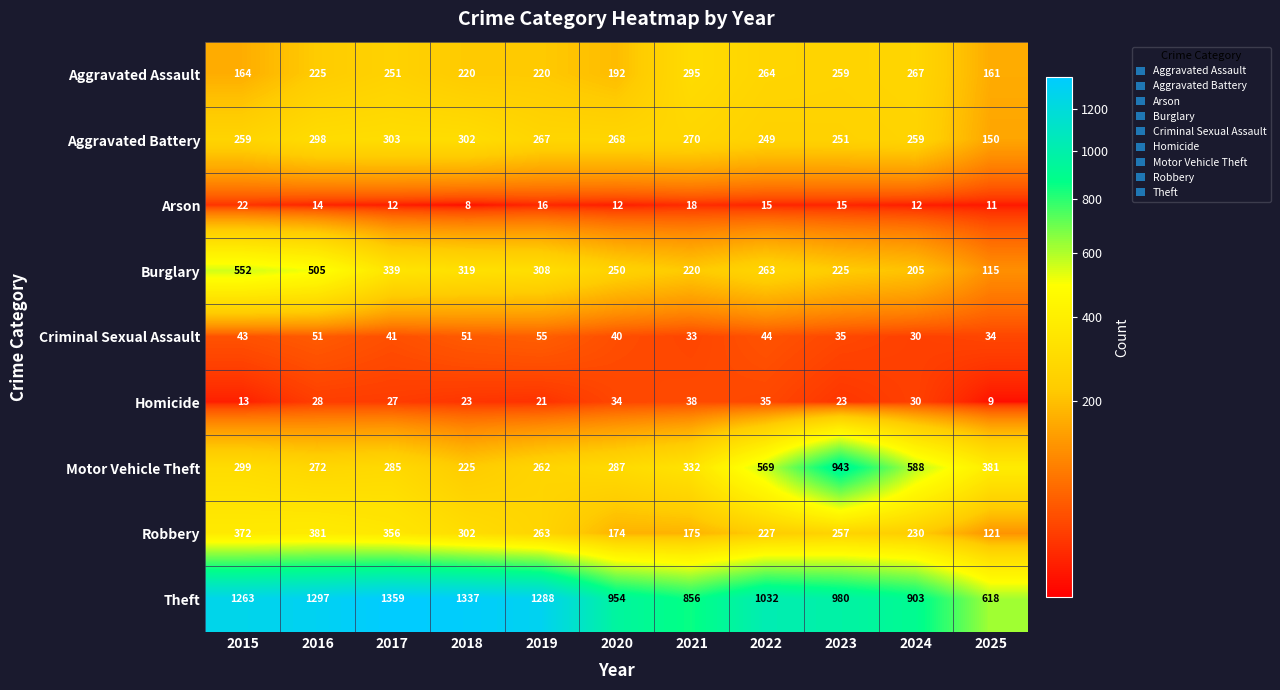

Which label corresponds to the smallest value in the chart?

2018